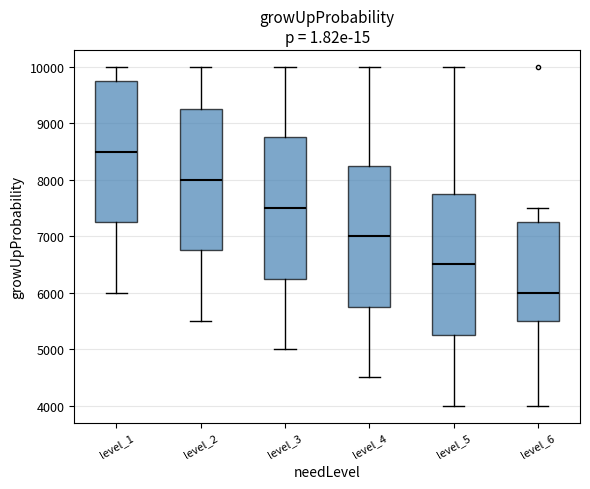

Reading left to right, transcribe this box plot: for each box, give where its median line is, the range the box spans, and where its two whiskers end, as read against the y-axis. The values are not printed on the chart, so give them approximately, as read against the axis.

level_1: median 8500, box 7300 to 9800, whiskers 6000 to 10000
level_2: median 8000, box 6800 to 9300, whiskers 5500 to 10000
level_3: median 7500, box 6300 to 8800, whiskers 5000 to 10000
level_4: median 7000, box 5800 to 8300, whiskers 4500 to 10000
level_5: median 6500, box 5300 to 7800, whiskers 4000 to 10000
level_6: median 6000, box 5500 to 7300, whiskers 4000 to 7500